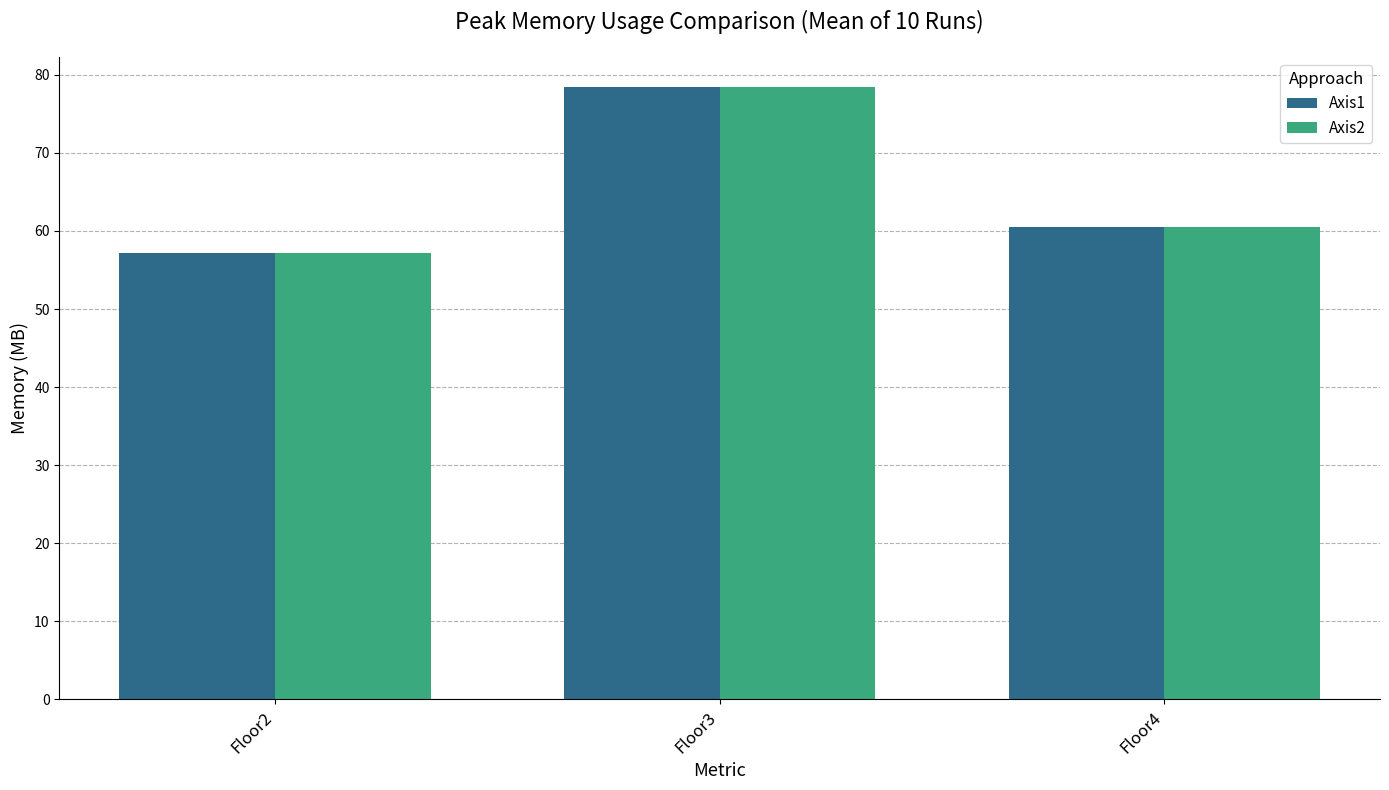

At which category is the sum across all series the highest?

Floor3